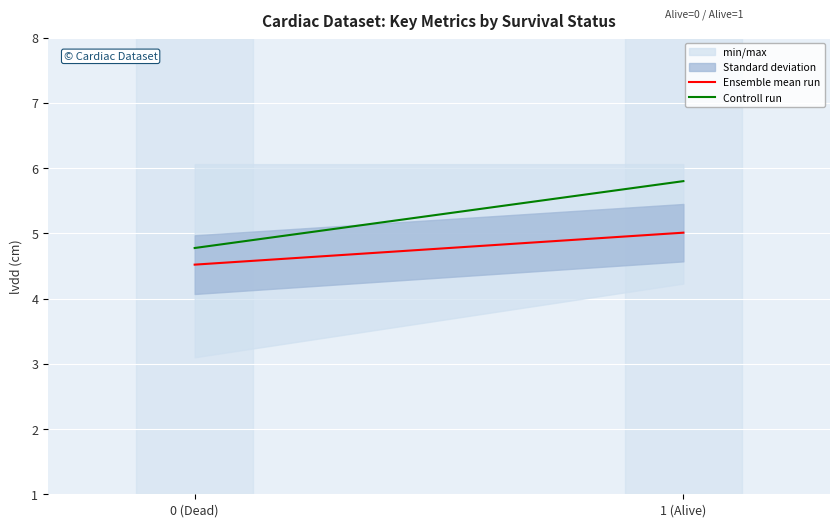

How many data points does each series have?

2